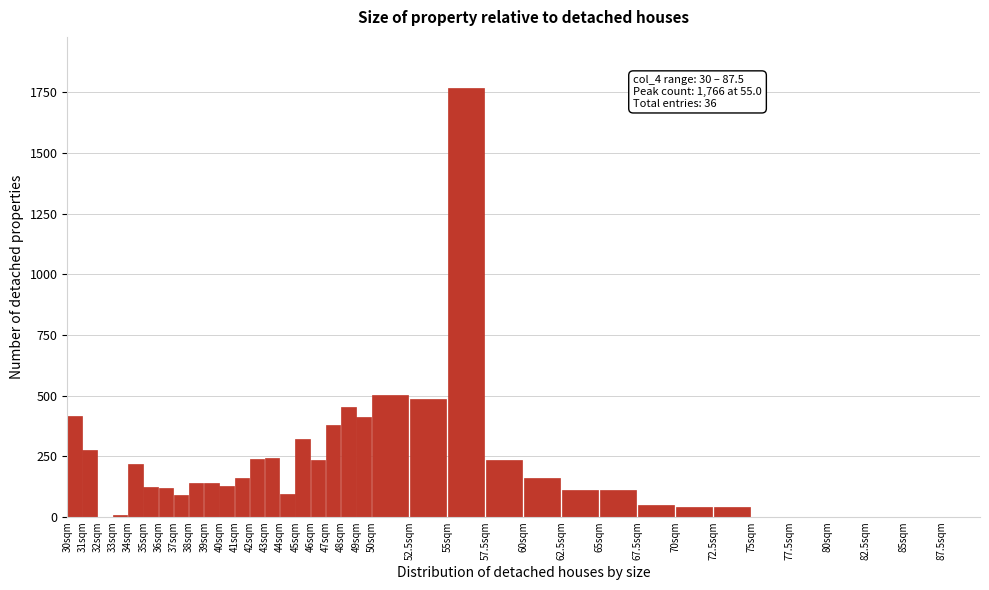

The value at 39sqm is 140. True or false?

True